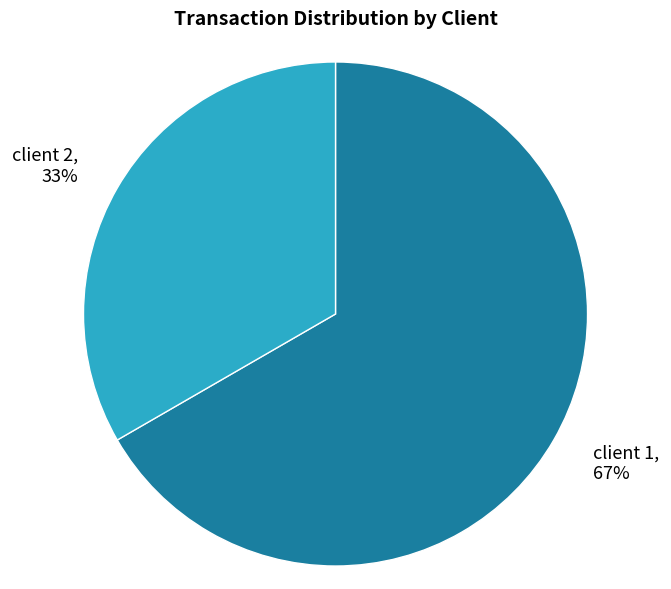

Count the number of slices in the pie.

2